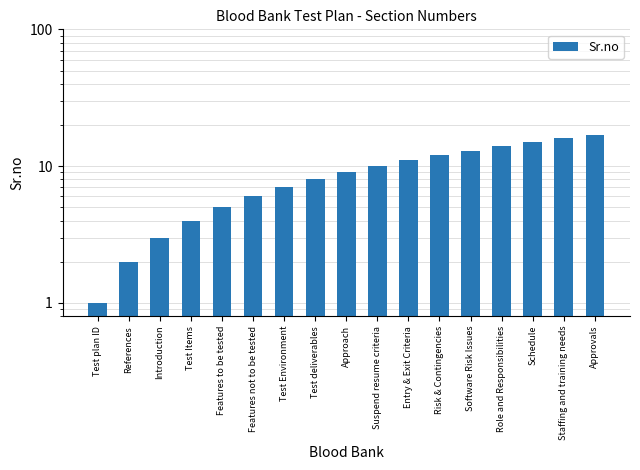

How many data points does each series have?

17